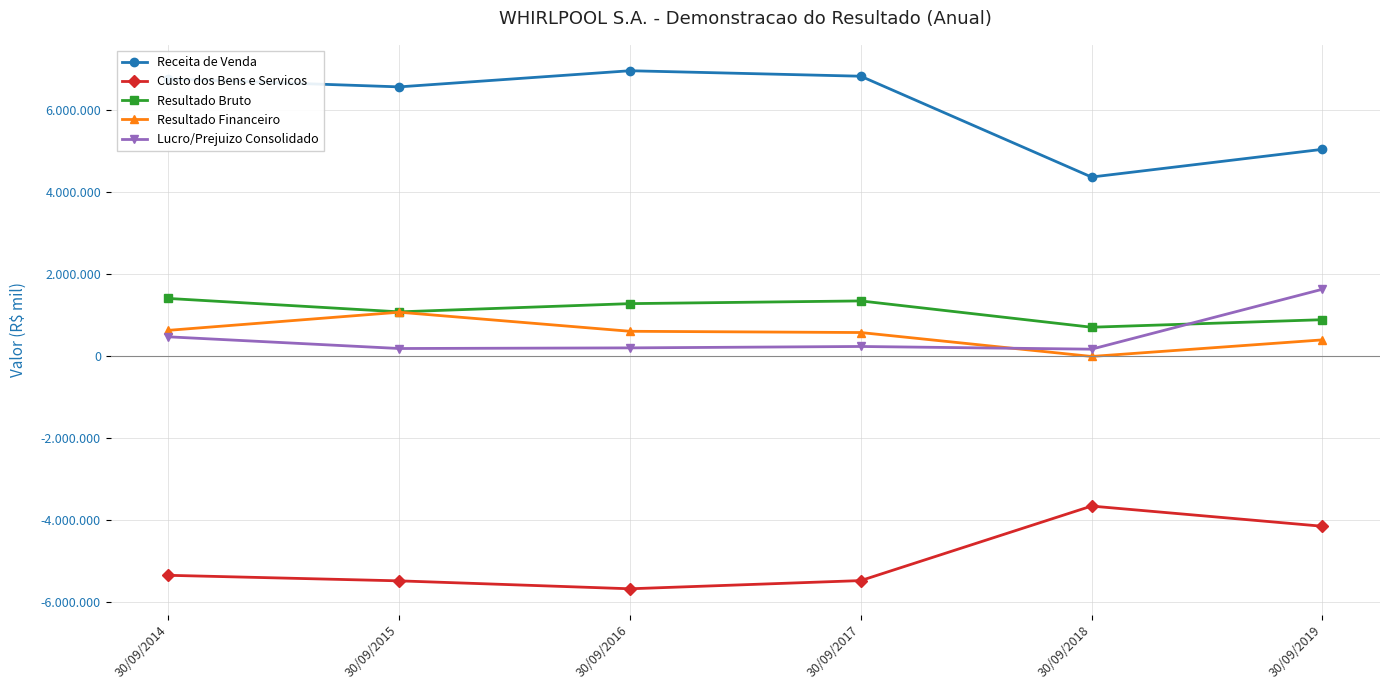

Which category has the lowest value in the Lucro/Prejuizo Consolidado series?

30/09/2018